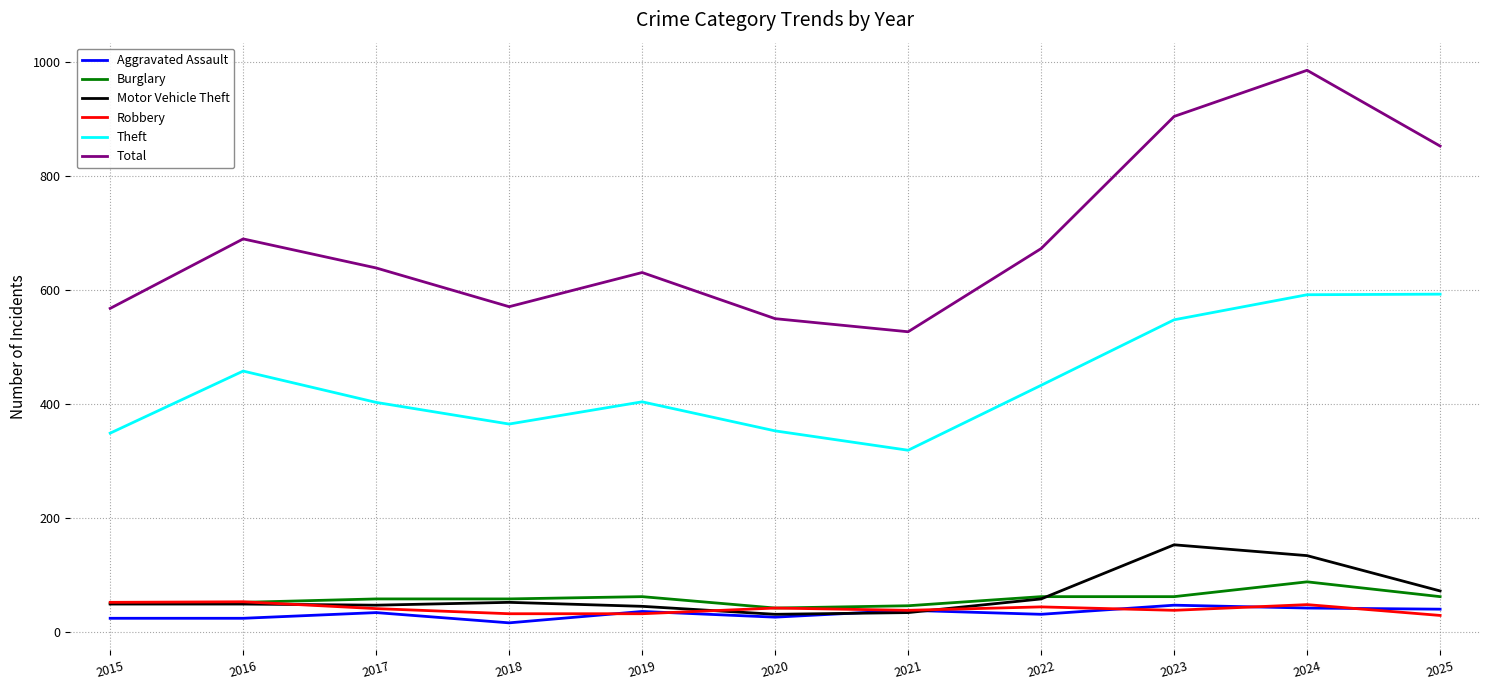

Between 2017 and 2023, which series saw the biggest shift?

Total